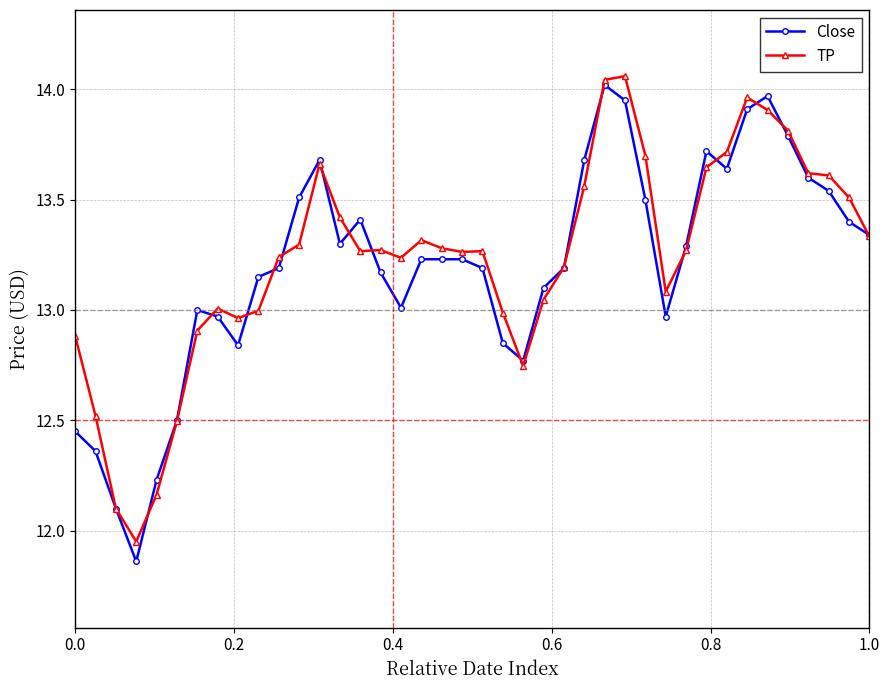

Count the number of categories in the chart.

40